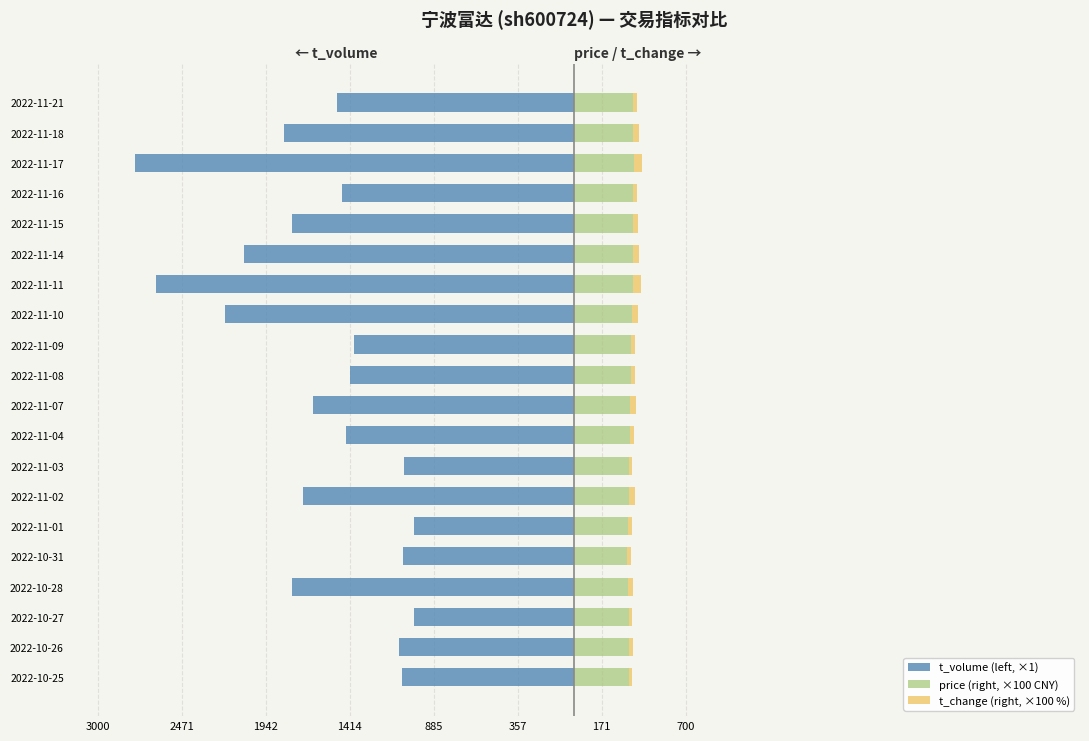

The price (right, ×100 CNY) series shows 89 at 2022-10-25. True or false?

False